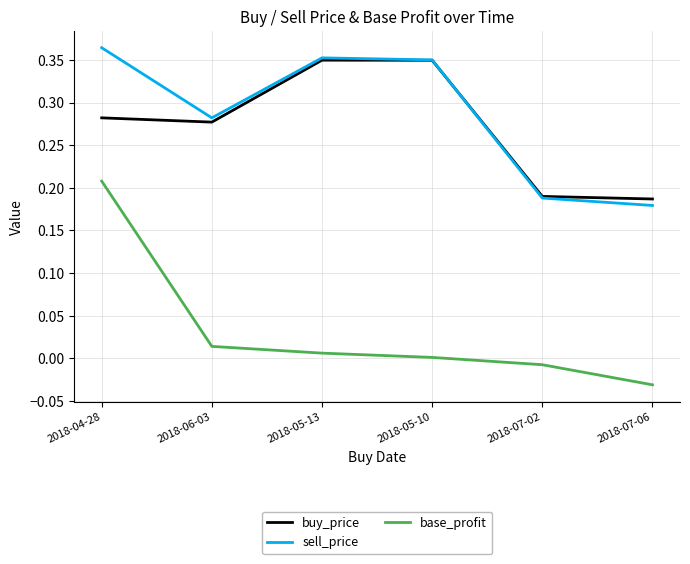

Is the value of buy_price at 2018-05-10 greater than the value of base_profit at 2018-07-06?

Yes